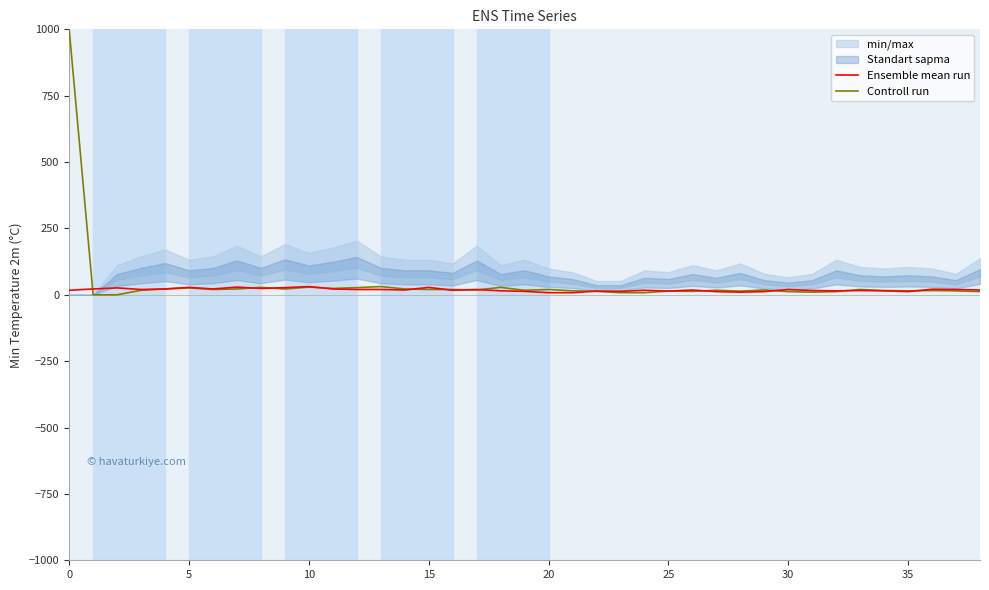

What is the label of the 14th point from the right?

25